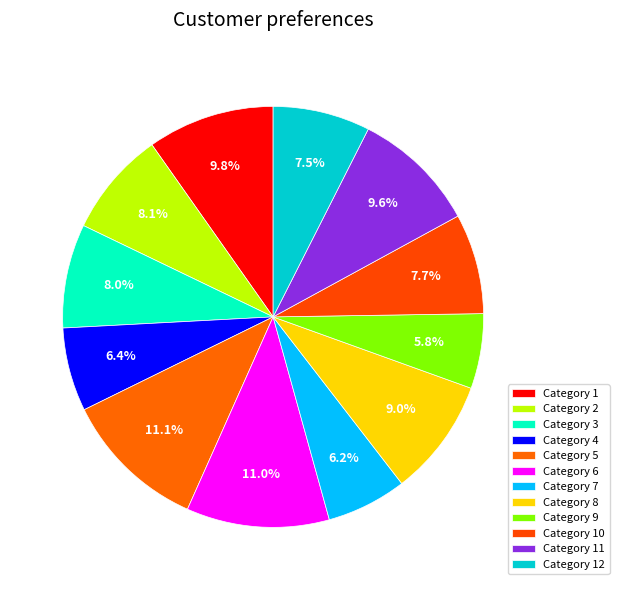

How many slices are in this pie chart?

12